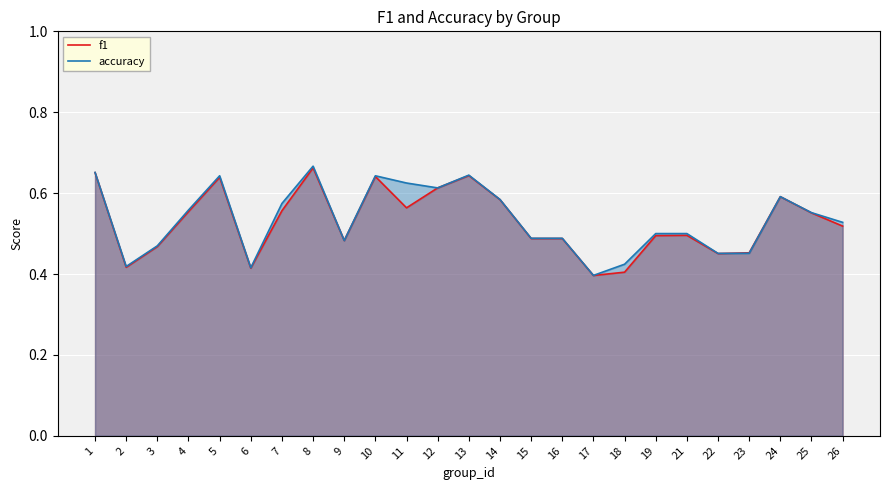

In f1, how many points are lower than both neighbors (excluding endpoints)?

6